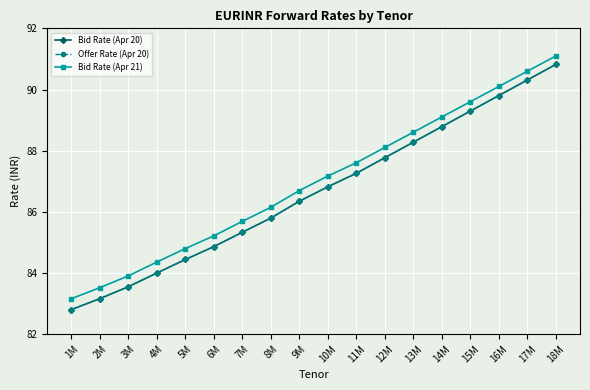

Does the chart have visible grid lines?

Yes